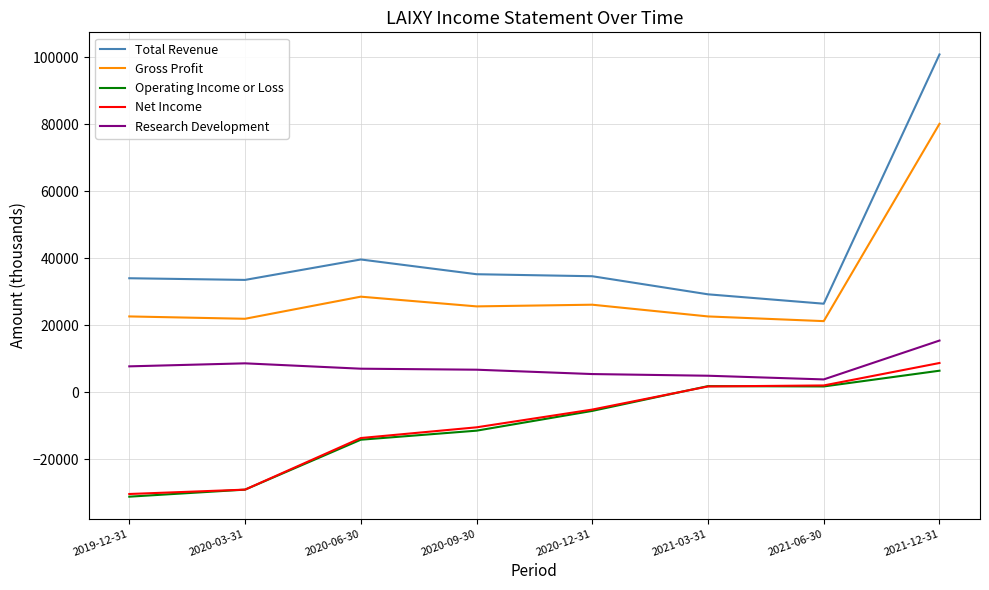

Count the number of categories in the chart.

8